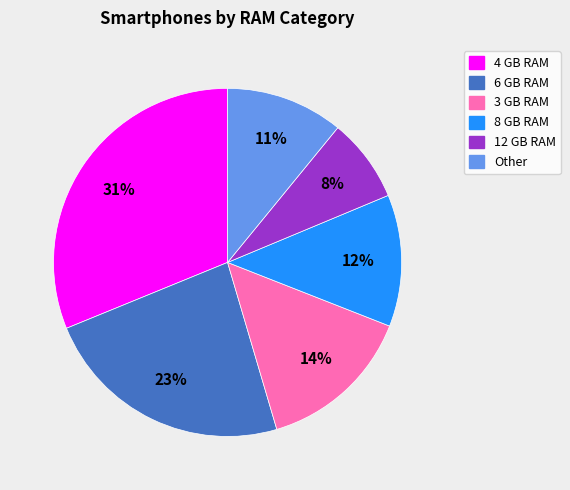

Is there any slice that represents more than half of the pie?

No